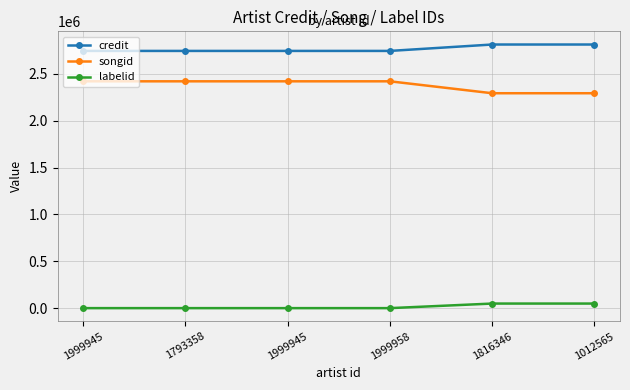

What is the greatest value displayed?

2812517